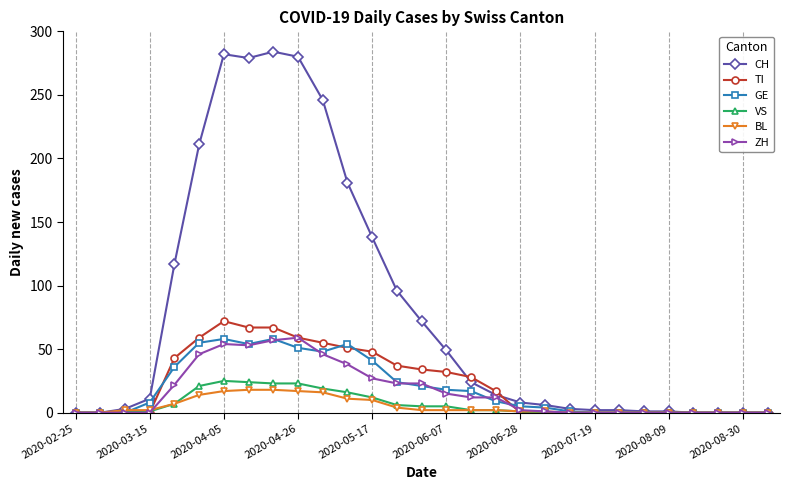

What are all the series names shown in the legend?

CH, TI, GE, VS, BL, ZH